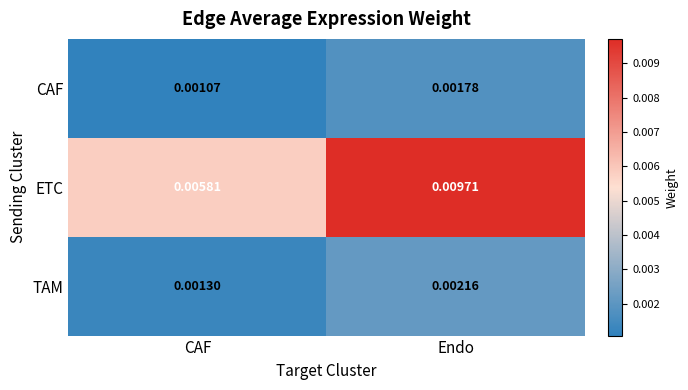

Rank the series by their maximum value, from highest to lowest.

ETC, TAM, CAF